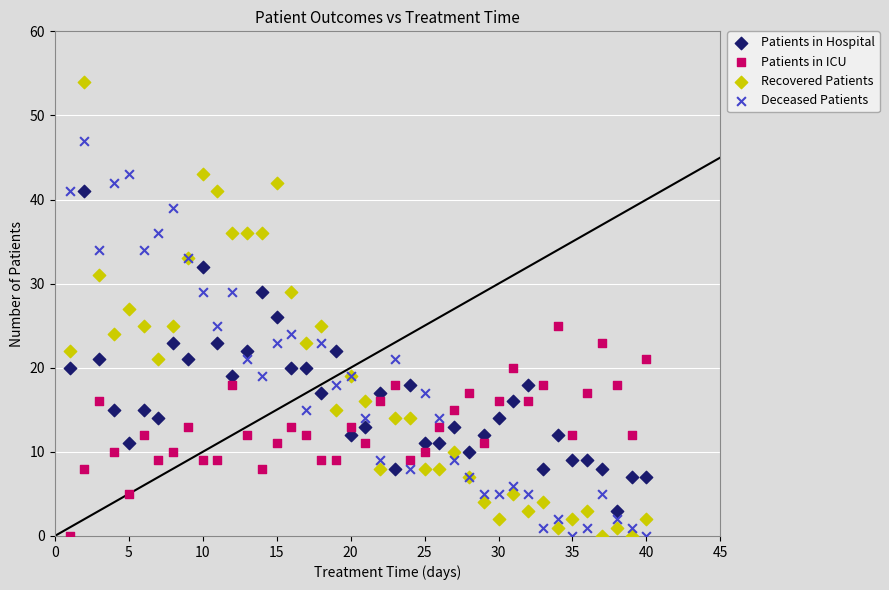

Which series has the largest Y range (max minus min)?

Recovered Patients